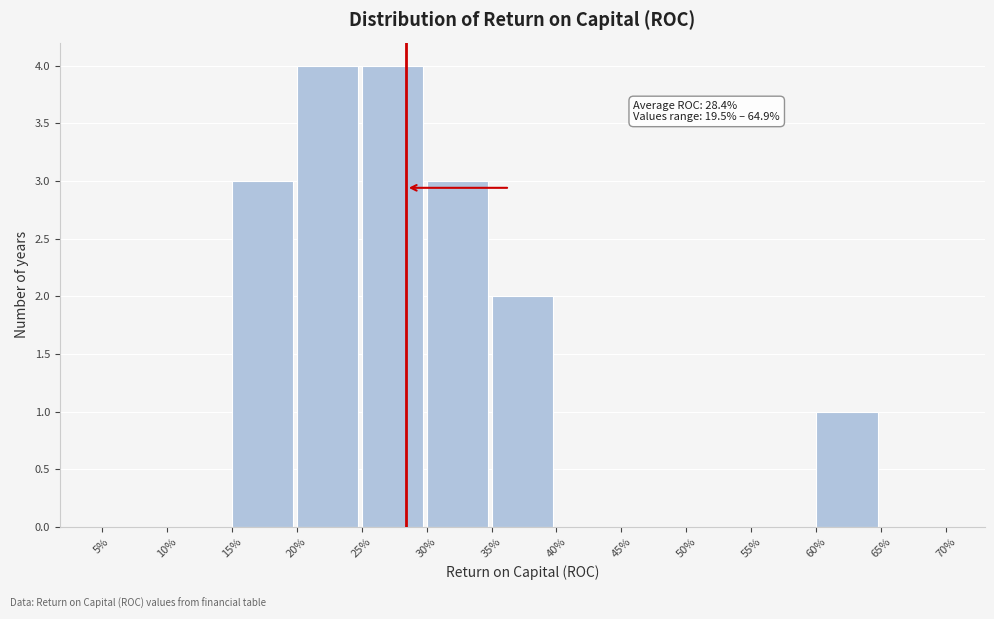

Reading left to right, transcribe all the data shown in this chart.

5%=0	10%=0	15%=3	20%=4	25%=4	30%=3	35%=2	40%=0	45%=0	50%=0	55%=0	60%=1	65%=0